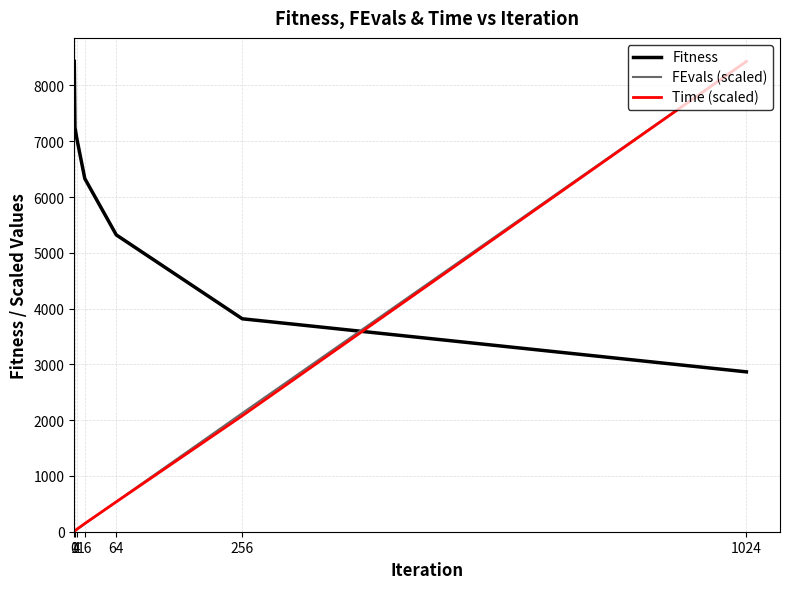

How many times do Fitness and Time (scaled) cross each other?

1